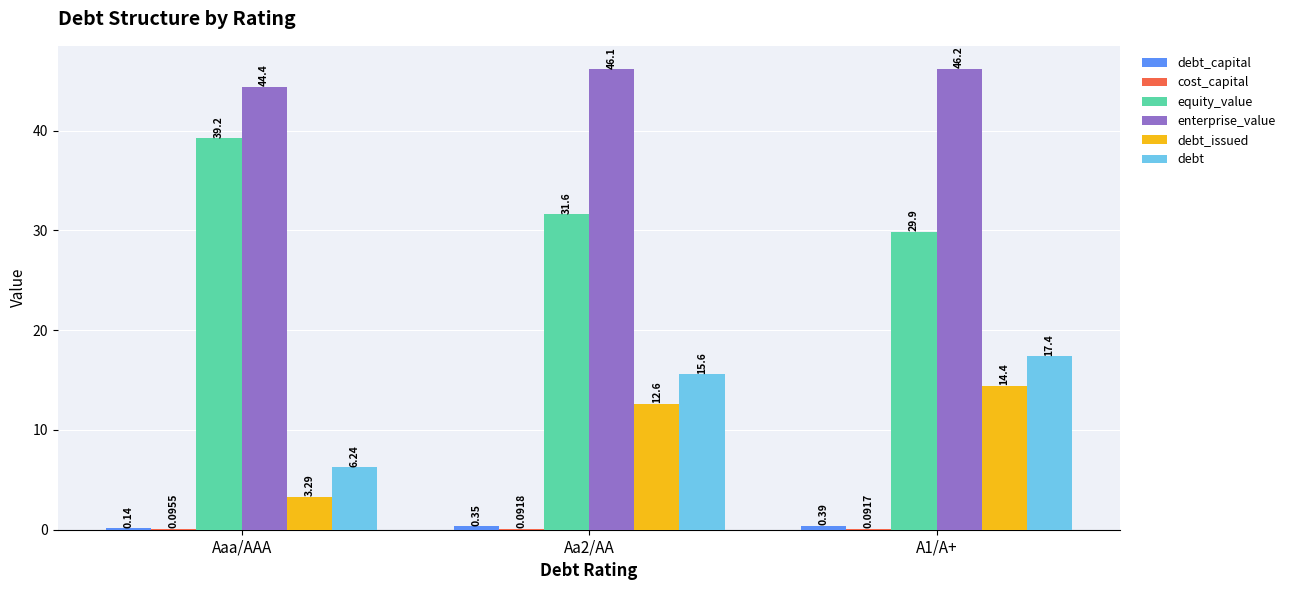

What is the sum of all equity_value values?

100.7